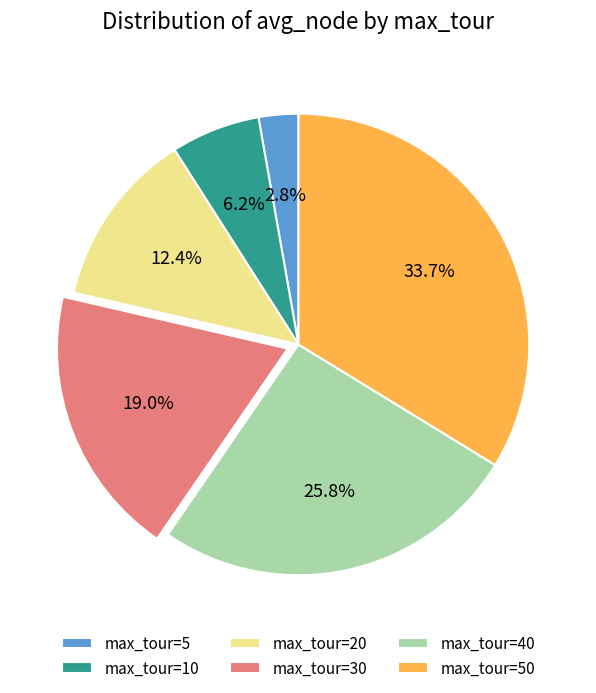

Which slice is the smallest?

max_tour=5